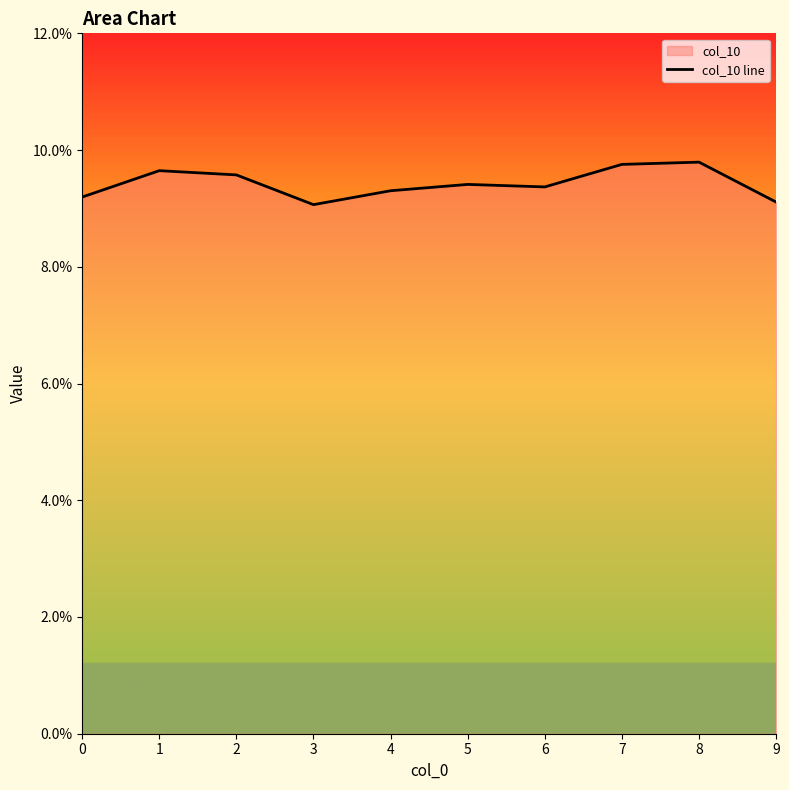

What is the sum of all values?

0.9